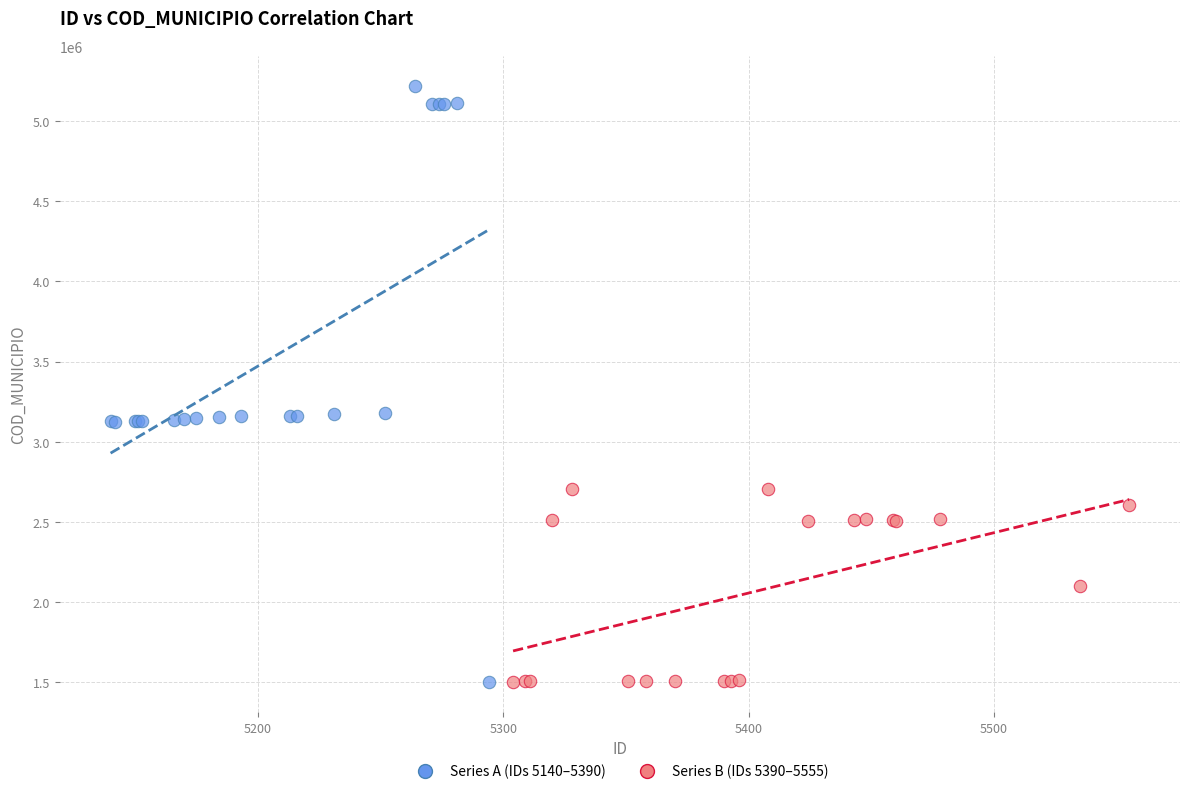

Which series has the widest spread of Y values?

Series A (IDs 5140–5390)